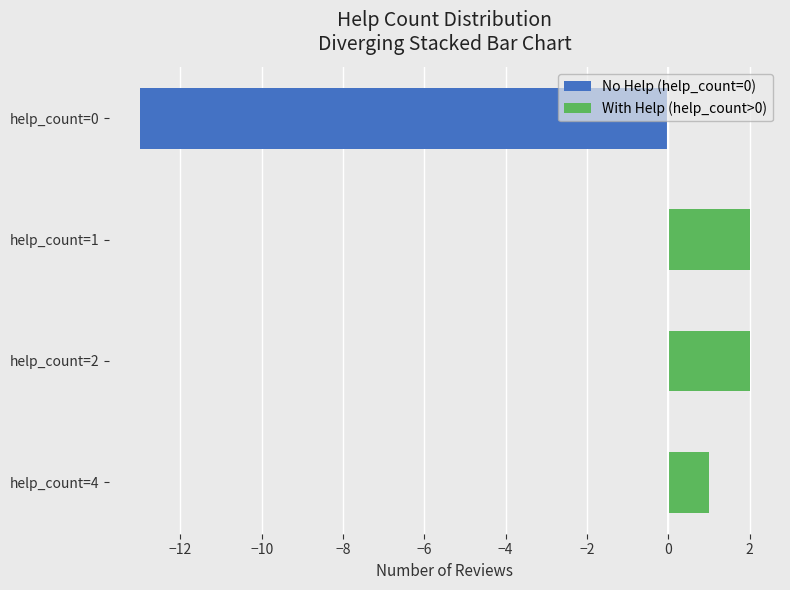

Is the value of No Help (help_count=0) at help_count=0 greater than the value of With Help (help_count>0) at help_count=4?

No